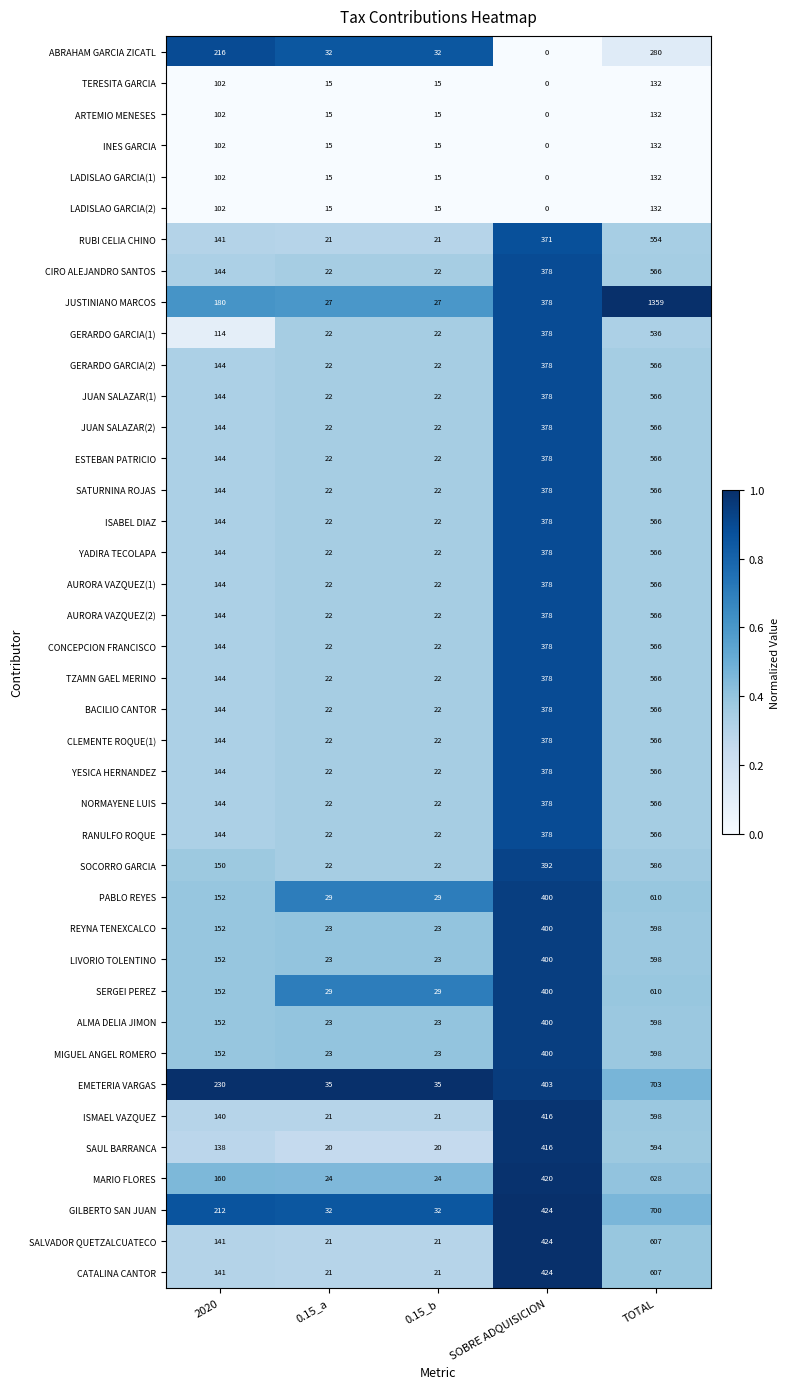

What is the maximum value shown in the chart?

1359